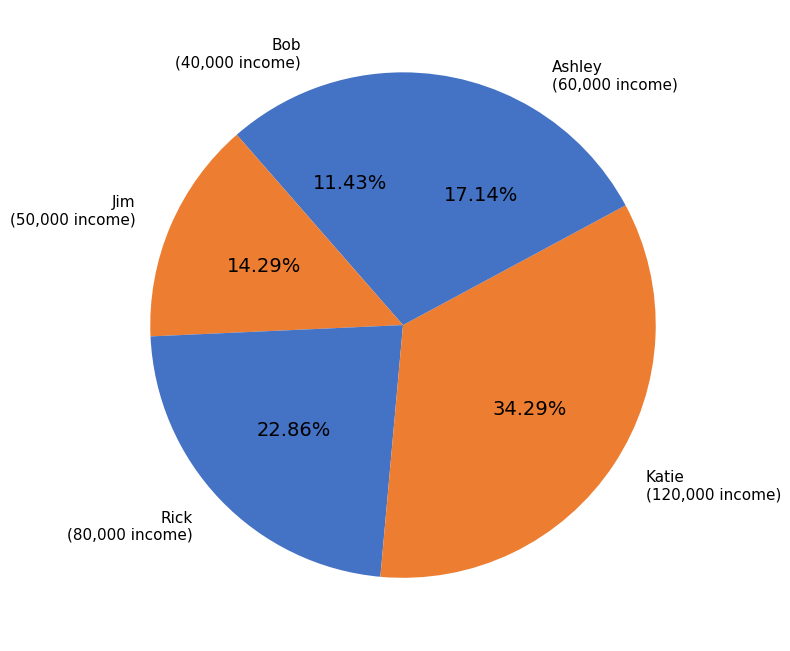

How many segments does this pie chart have?

5